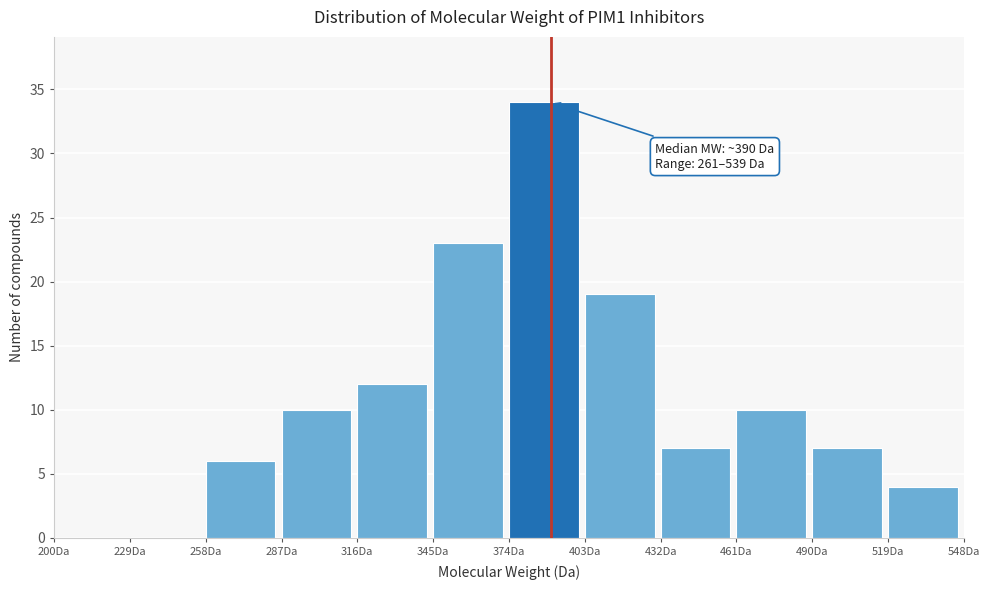

Which range on the x-axis has the tallest bar?

374 to 403